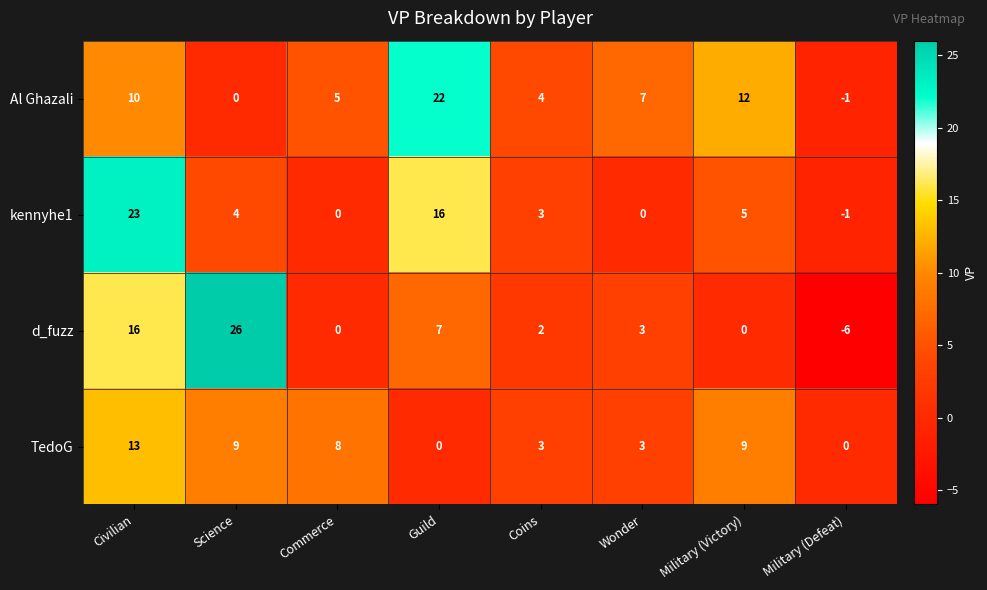

Which series has the largest total across all categories?

Al Ghazali